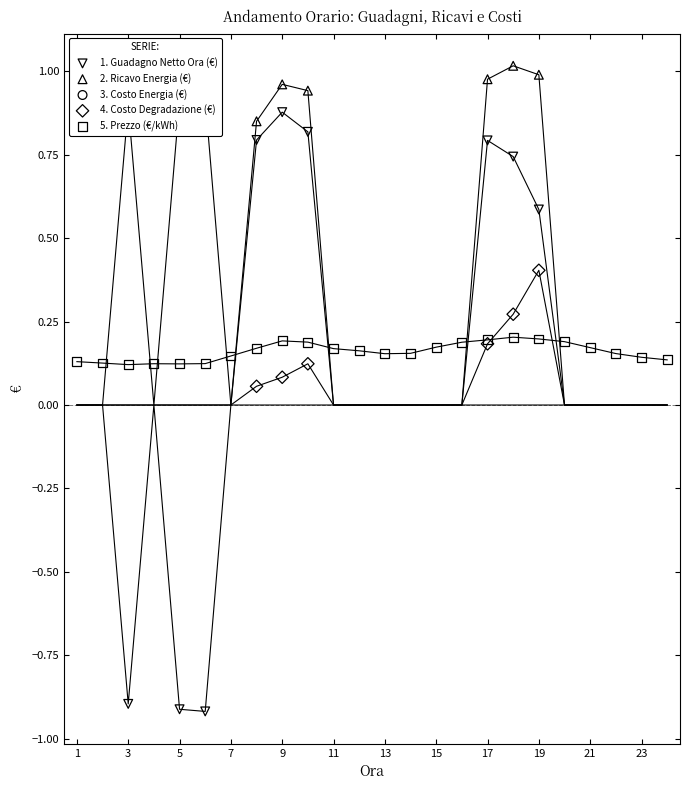

Which series reaches the minimum Y coordinate?

Guadagno Netto Ora (€)